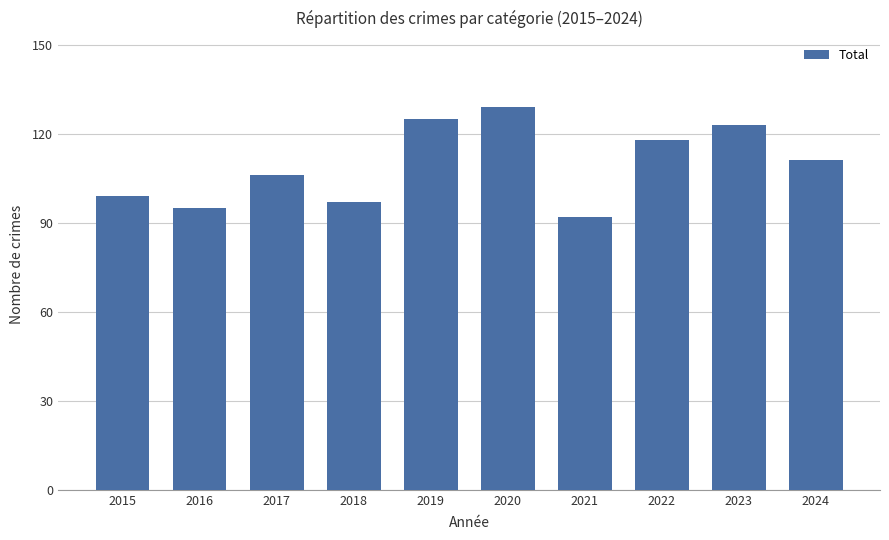

How many values are below 111?

5